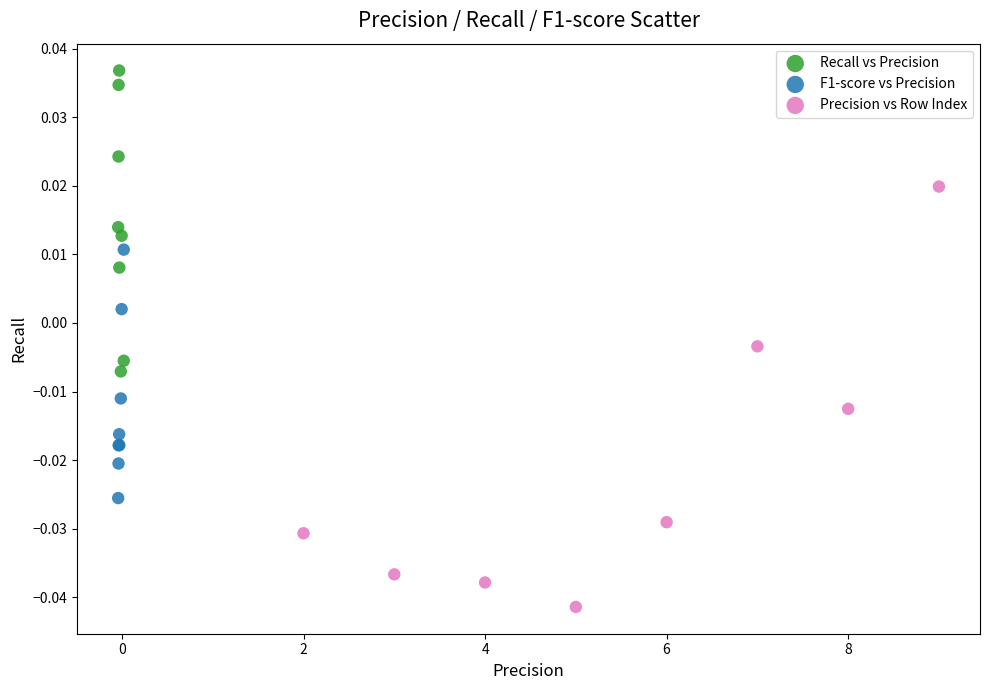

Which series contains the highest Y value?

Recall vs Precision